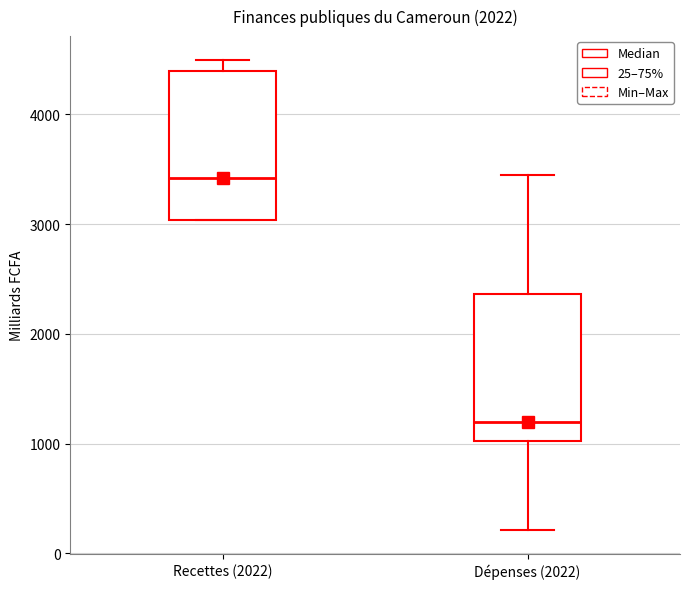

Reading left to right, transcribe this box plot: for each box, give where its median line is, the range the box spans, and where its two whiskers end, as read against the y-axis. The values are not printed on the chart, so give them approximately, as read against the axis.

Recettes (2022): median 3400, box 3000 to 4400, whiskers 3000 to 4500
Dépenses (2022): median 1200, box 1000 to 2400, whiskers 200 to 3400